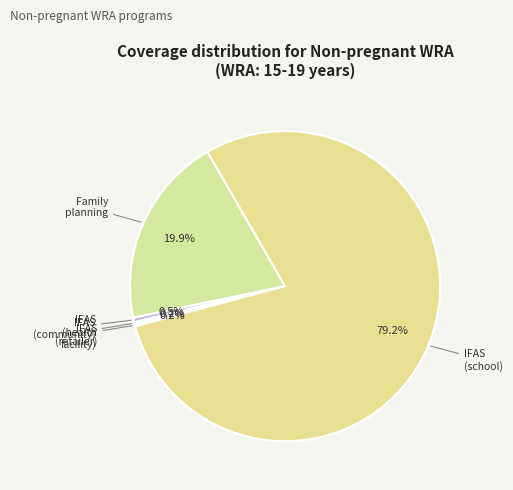

Rank the categories by value from lowest to highest.

IFAS (health facility), IFAS (retailer), IFAS (community), Family planning, IFAS (school)